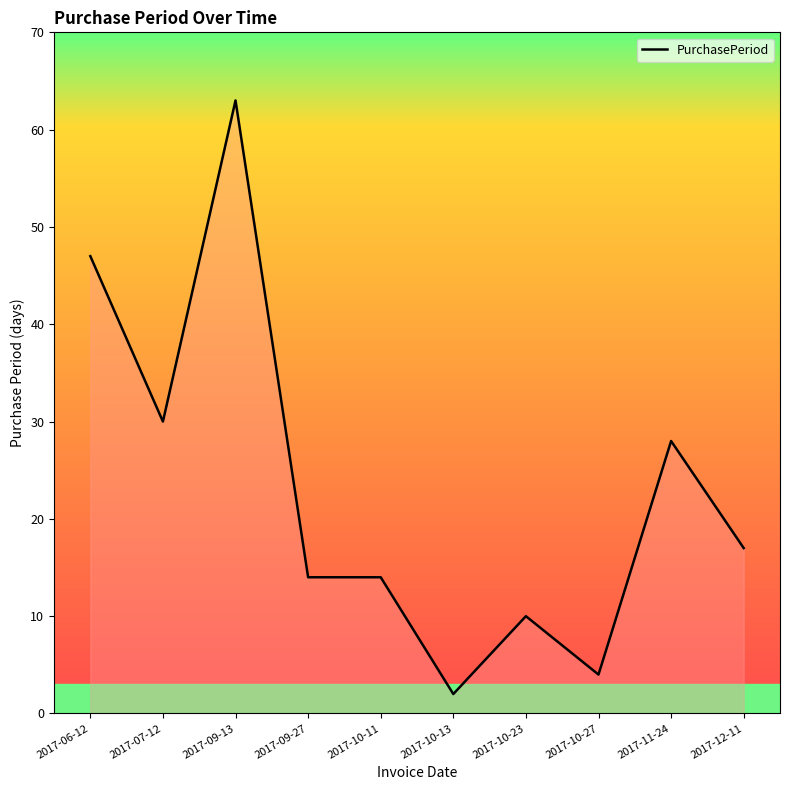

Read the value at 2017-10-23.

10